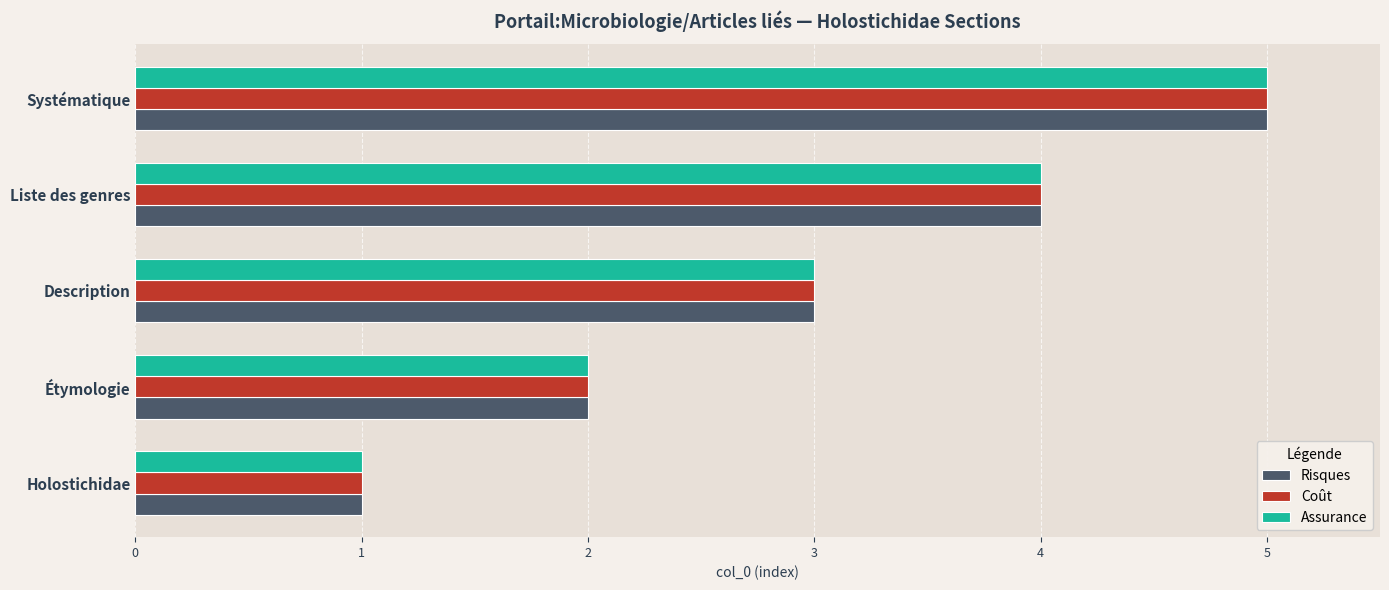

What is the highest value of the Assurance series?

5